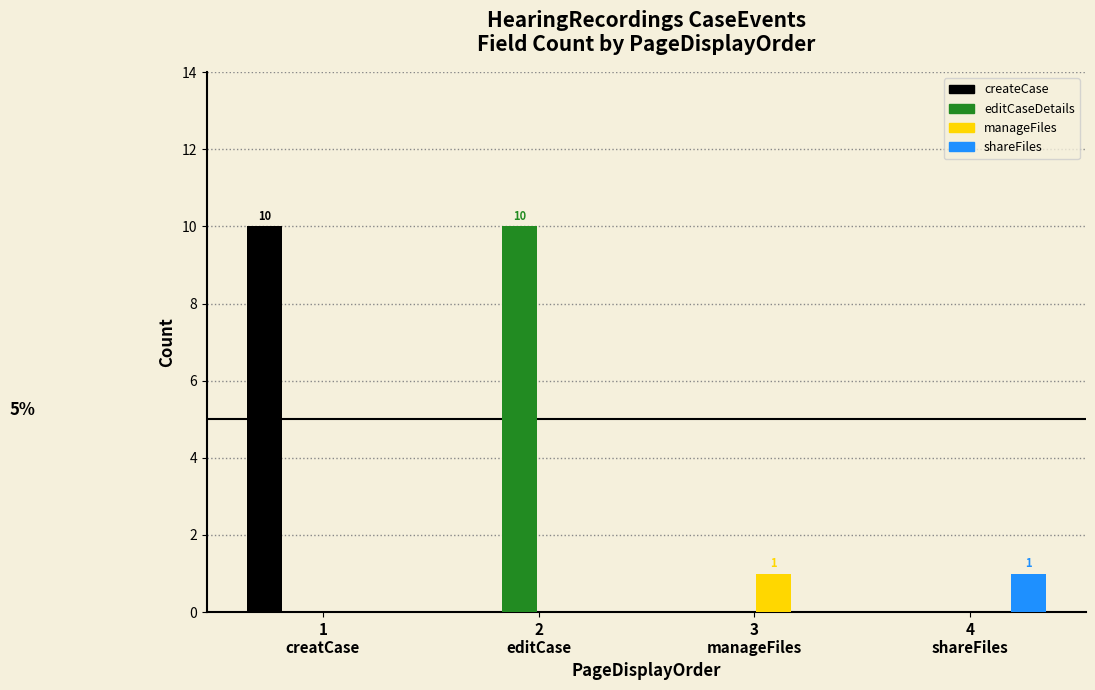

What is the greatest value displayed?

10